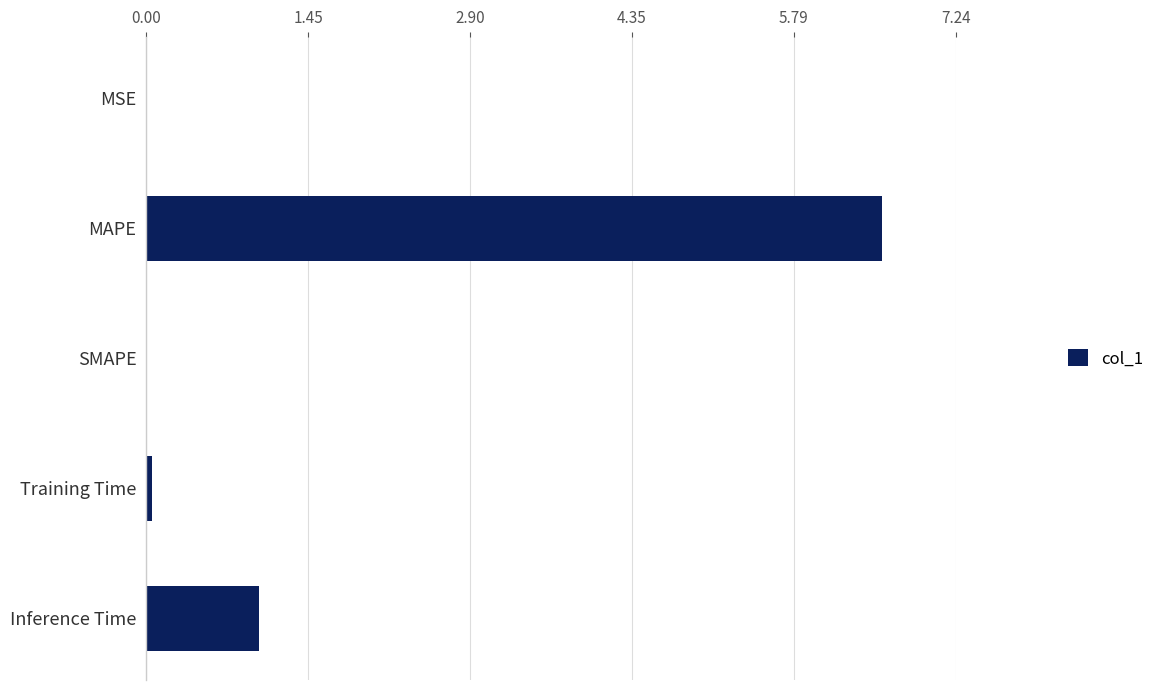

What is the greatest value displayed?

6.6